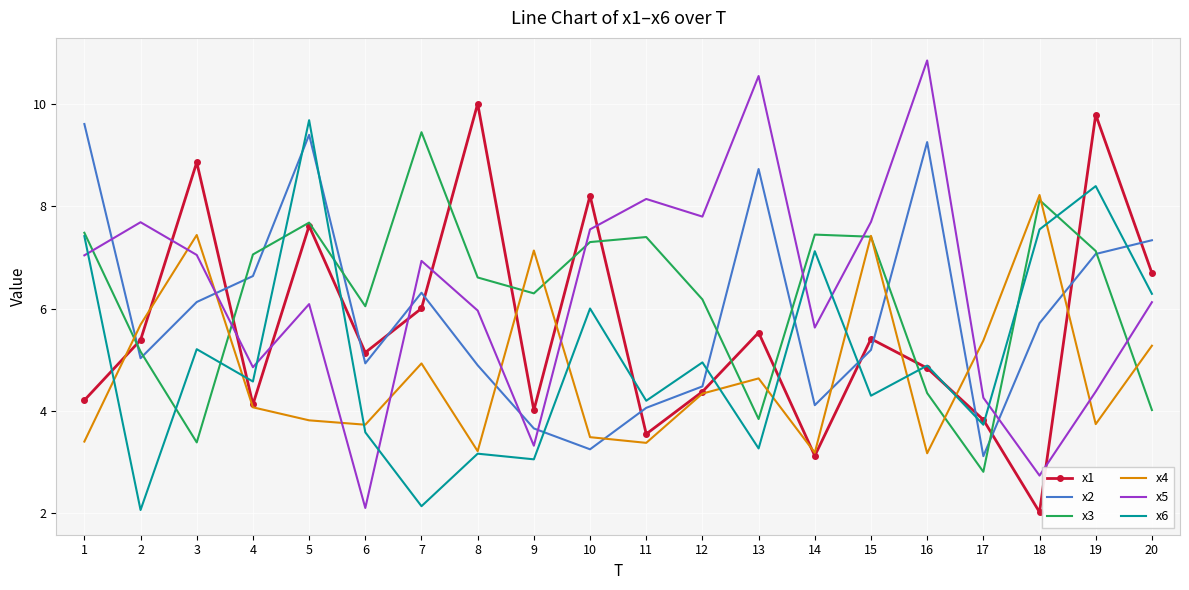

What is the average value of the x2 series?

5.9